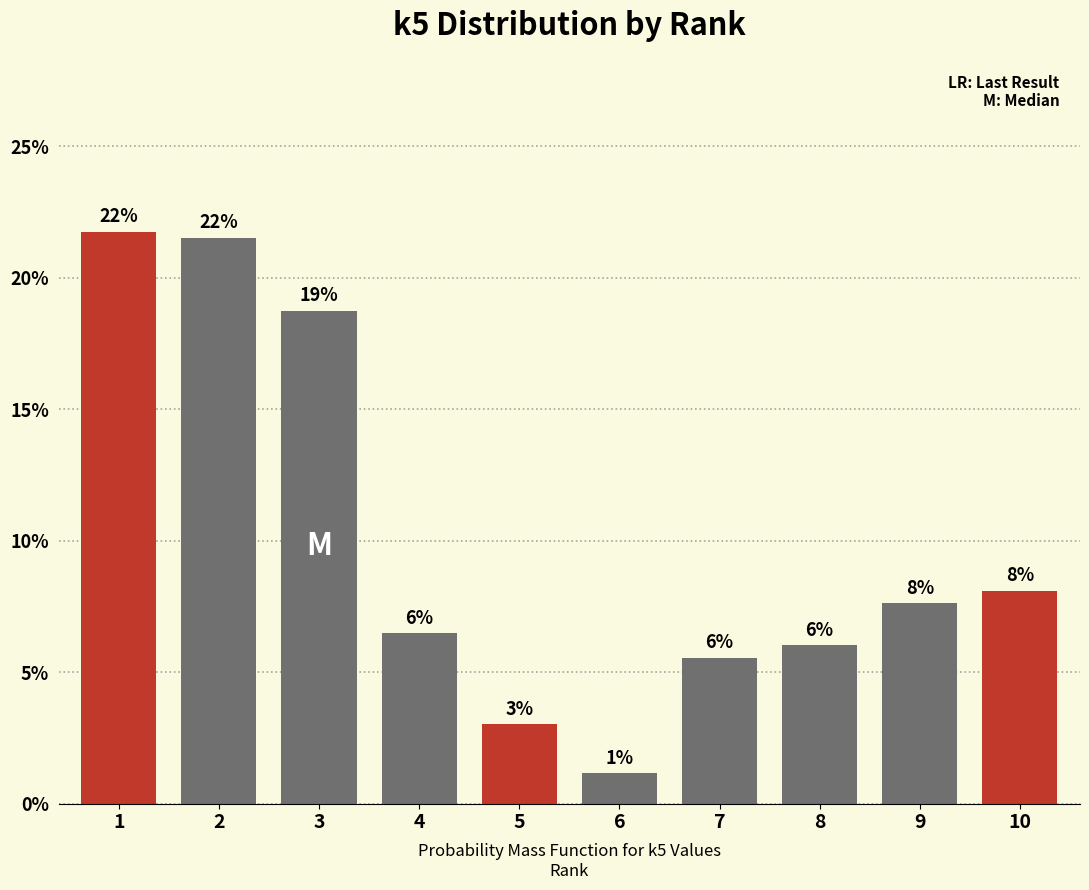

Are the bars horizontal?

No